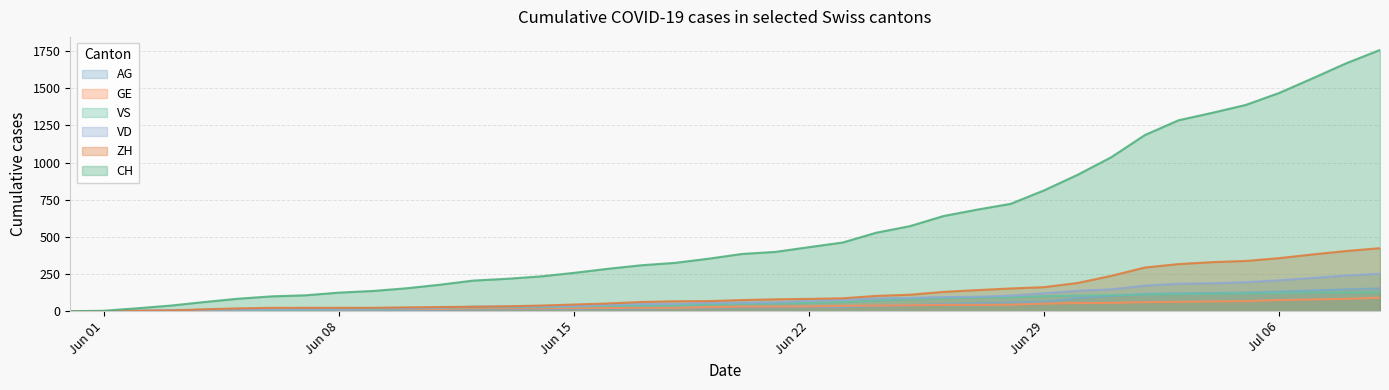

Which series has the largest total across all categories?

CH